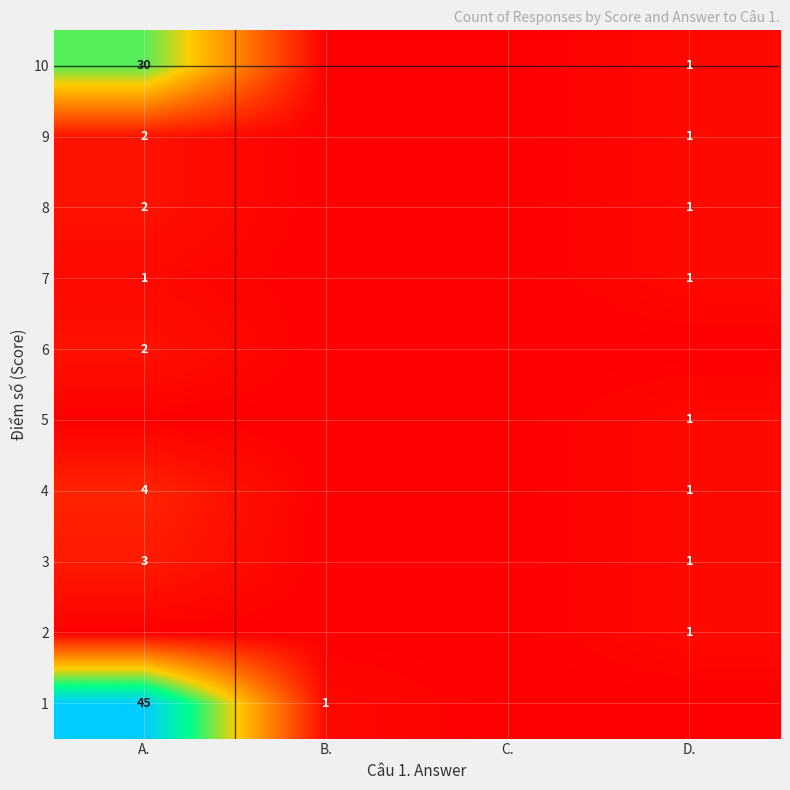

The 9 series shows 2 at A.. True or false?

True